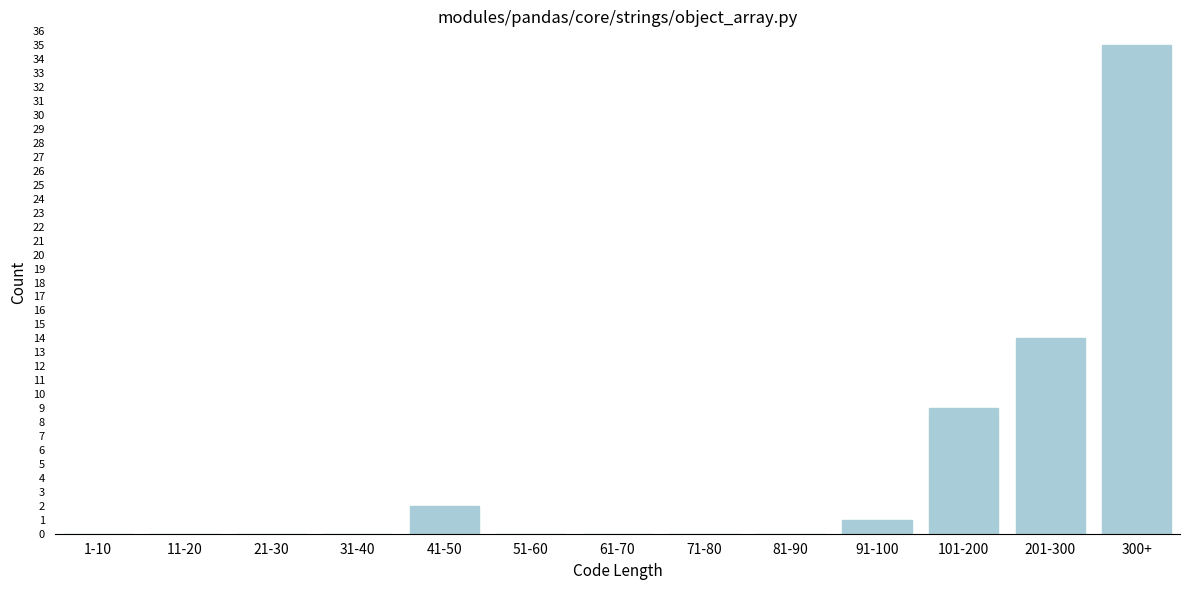

At which category does the chart reach its peak across all series?

300+